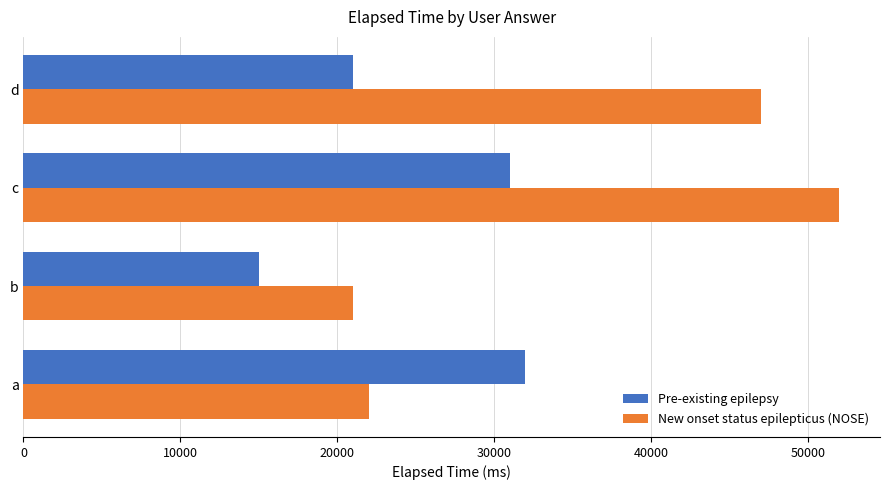

Which series has the largest total across all categories?

New onset status epilepticus (NOSE)